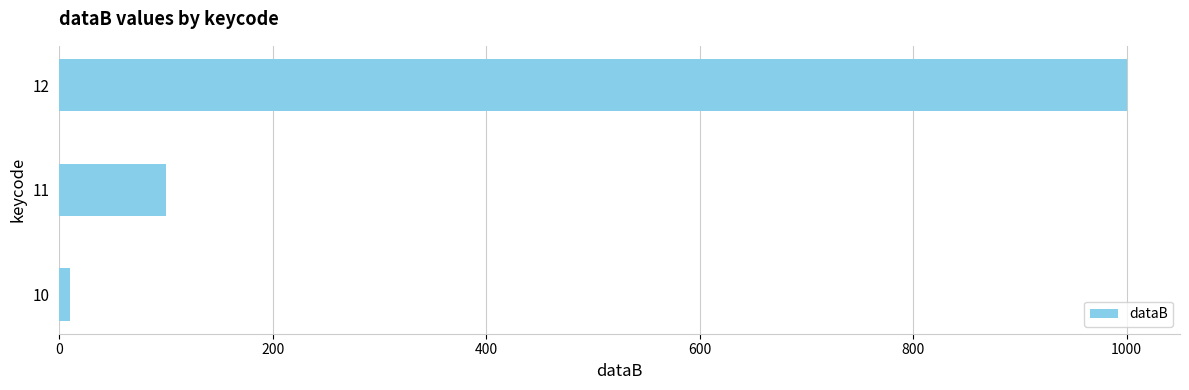

Rank the categories by value from lowest to highest.

10, 11, 12